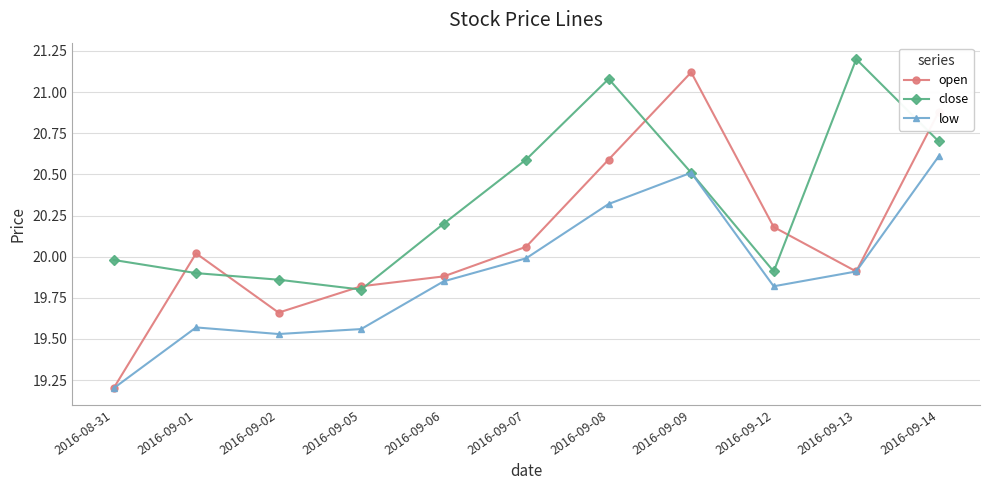

How many categories are shown in the chart?

11